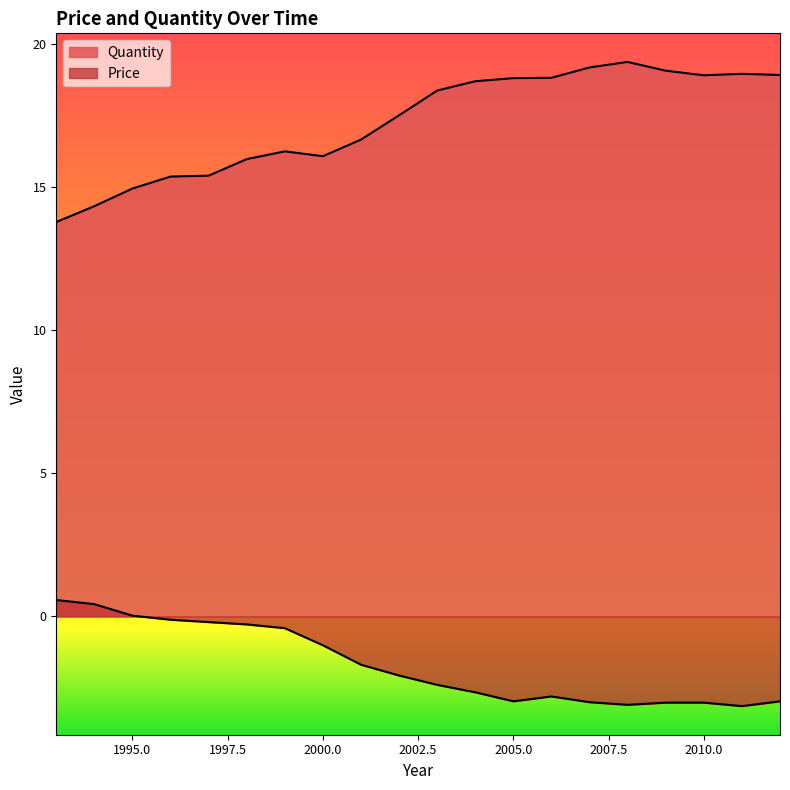

Rank the series by their maximum value, from highest to lowest.

Quantity, Price